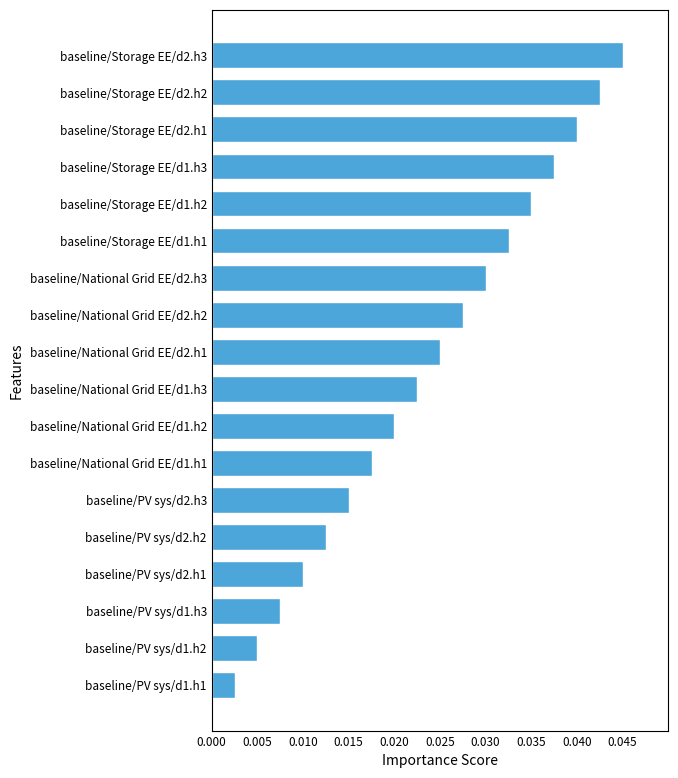

List the labels in order of value, largest first.

baseline/Storage EE/d2.h3, baseline/Storage EE/d2.h2, baseline/Storage EE/d2.h1, baseline/Storage EE/d1.h3, baseline/Storage EE/d1.h2, baseline/Storage EE/d1.h1, baseline/National Grid EE/d2.h3, baseline/National Grid EE/d2.h2, baseline/National Grid EE/d2.h1, baseline/National Grid EE/d1.h3, baseline/National Grid EE/d1.h2, baseline/National Grid EE/d1.h1, baseline/PV sys/d2.h3, baseline/PV sys/d2.h2, baseline/PV sys/d2.h1, baseline/PV sys/d1.h3, baseline/PV sys/d1.h2, baseline/PV sys/d1.h1